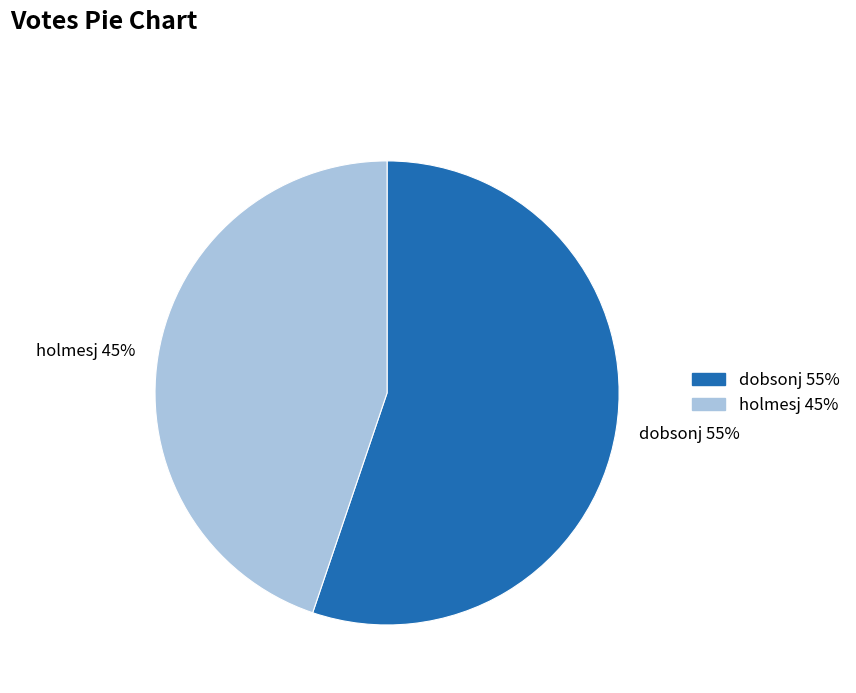

Which category has the smallest portion of the pie?

holmesj